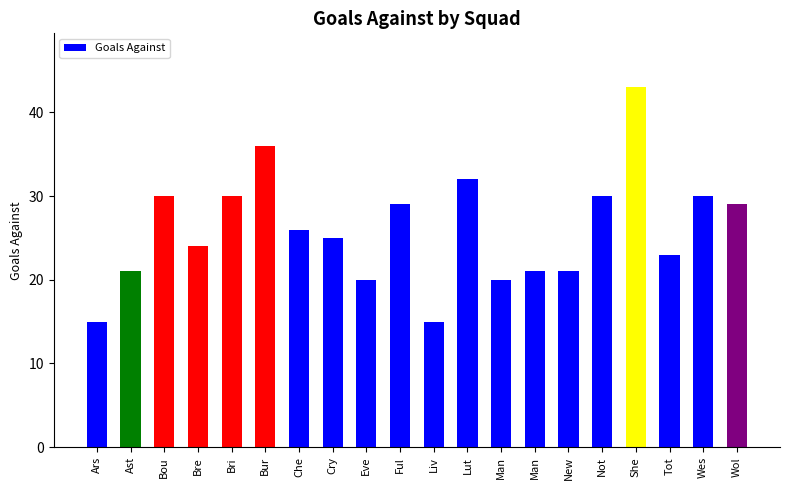

How many data points does each series have?

20